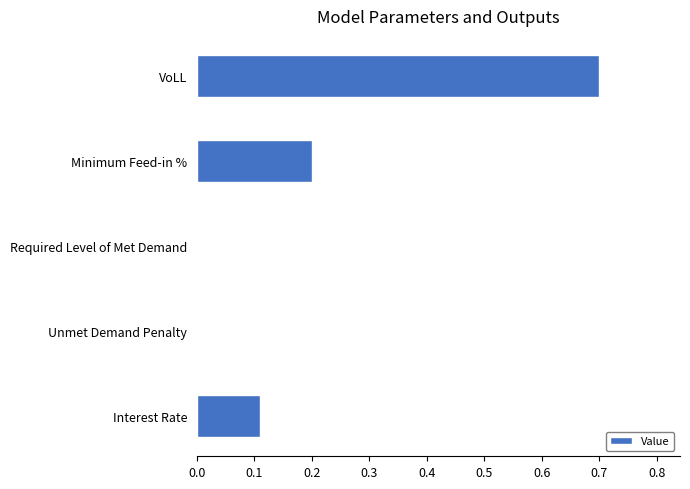

The chart shows a value of -0.4 at Unmet Demand Penalty. True or false?

False